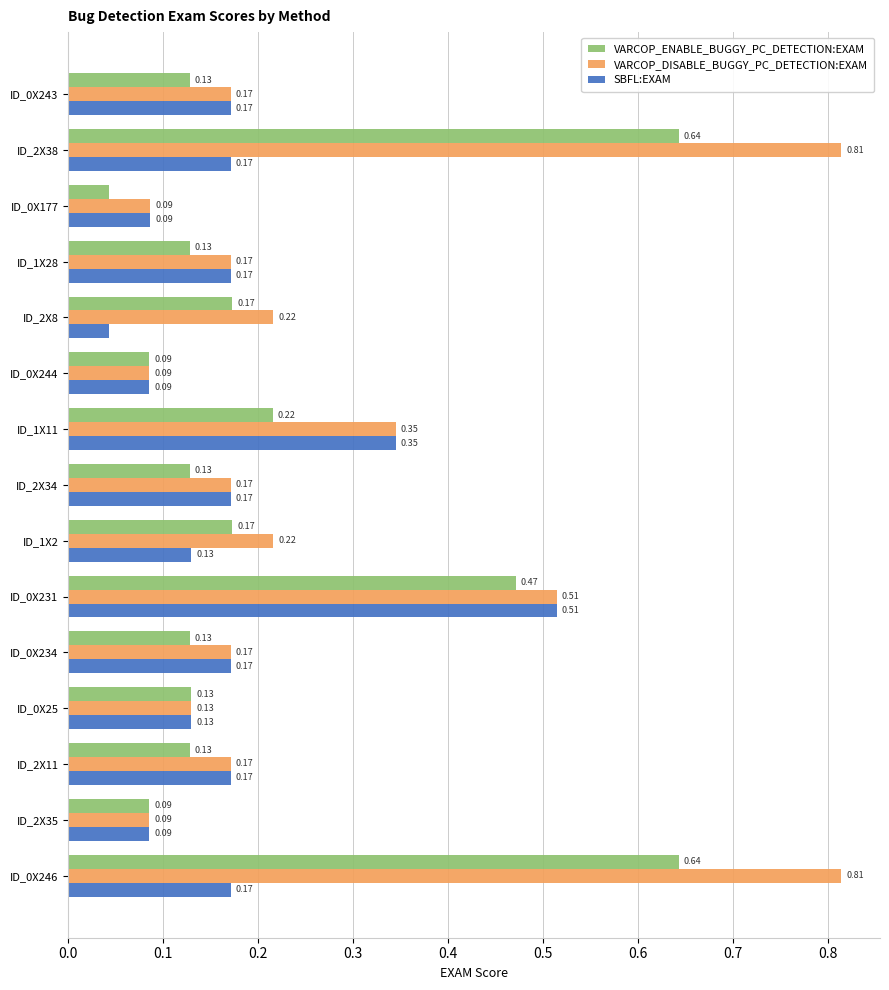

What is the difference between the maximum and minimum values in the VARCOP_DISABLE_BUGGY_PC_DETECTION:EXAM series?

0.7